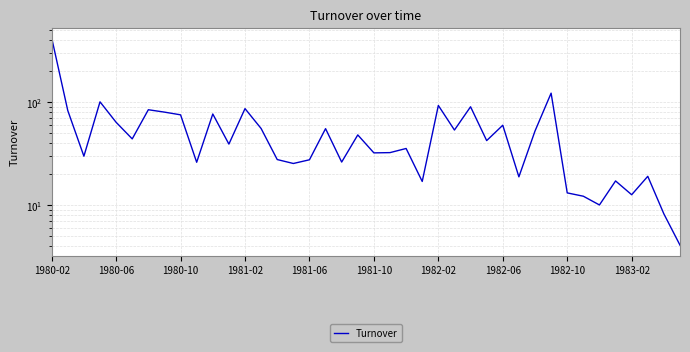

At which label does the data first exceed 42?

1980-02